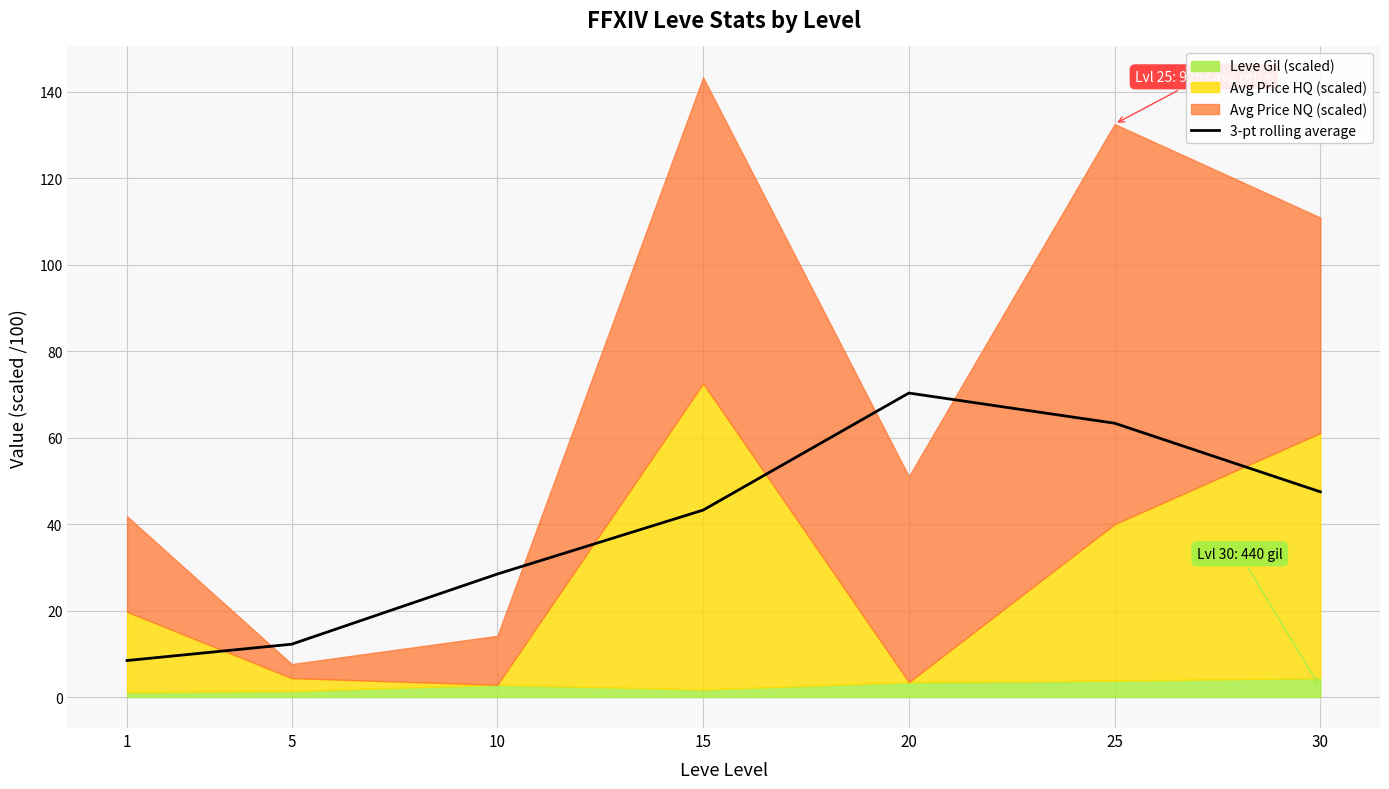

Where does the data first go above 43?

15